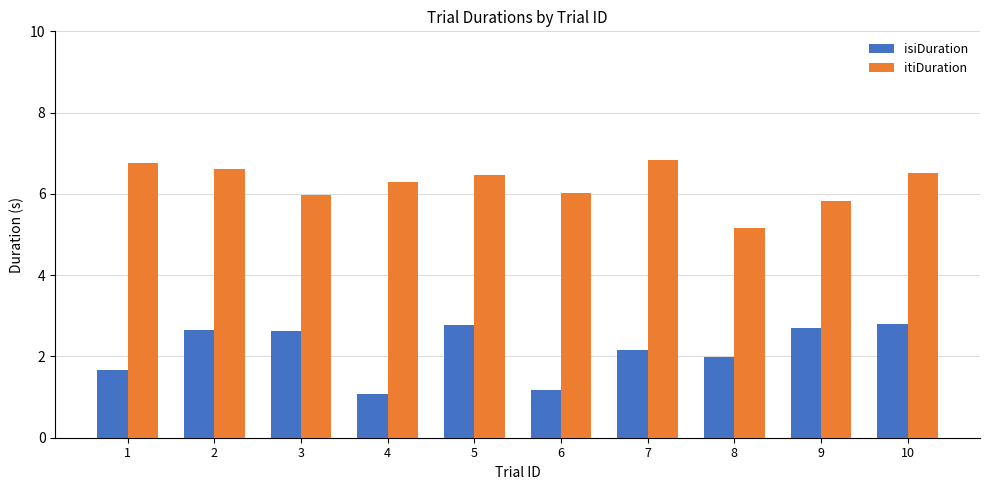

What is the difference between the highest and lowest values at 4?

5.2